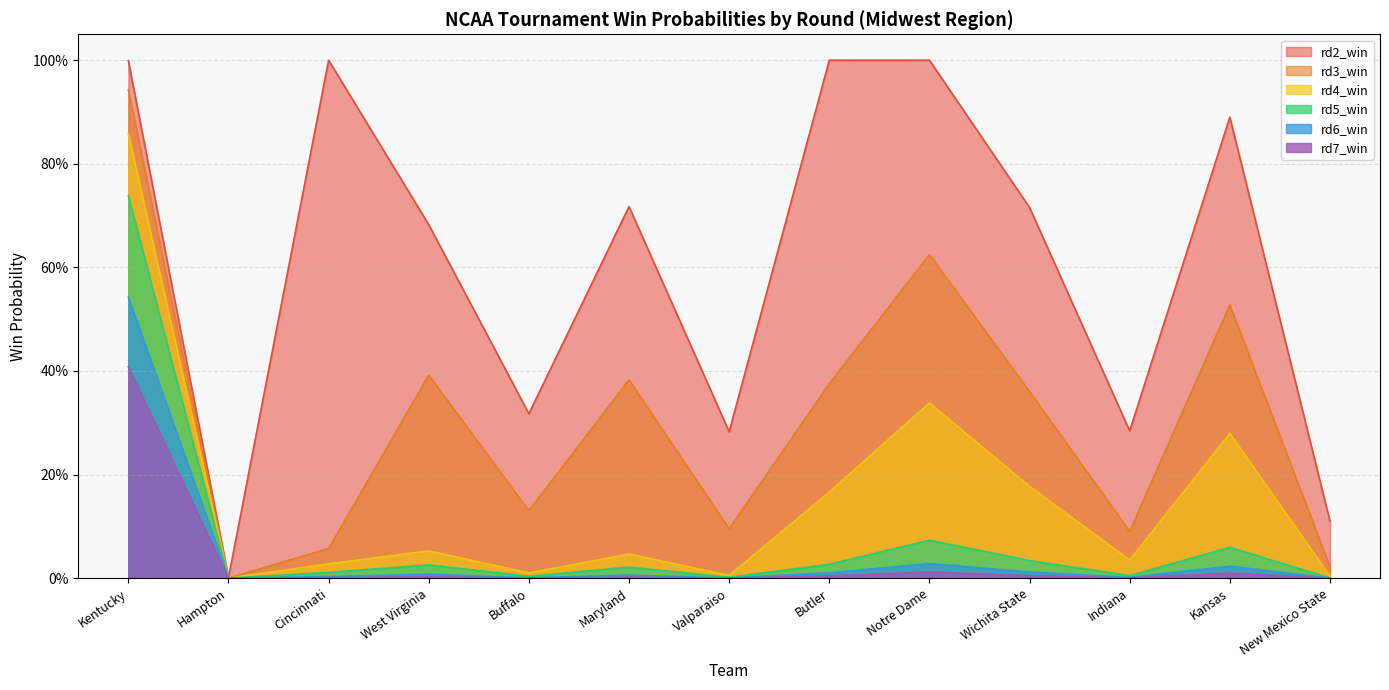

The value of rd3_win at Hampton is 0.0. True or false?

True